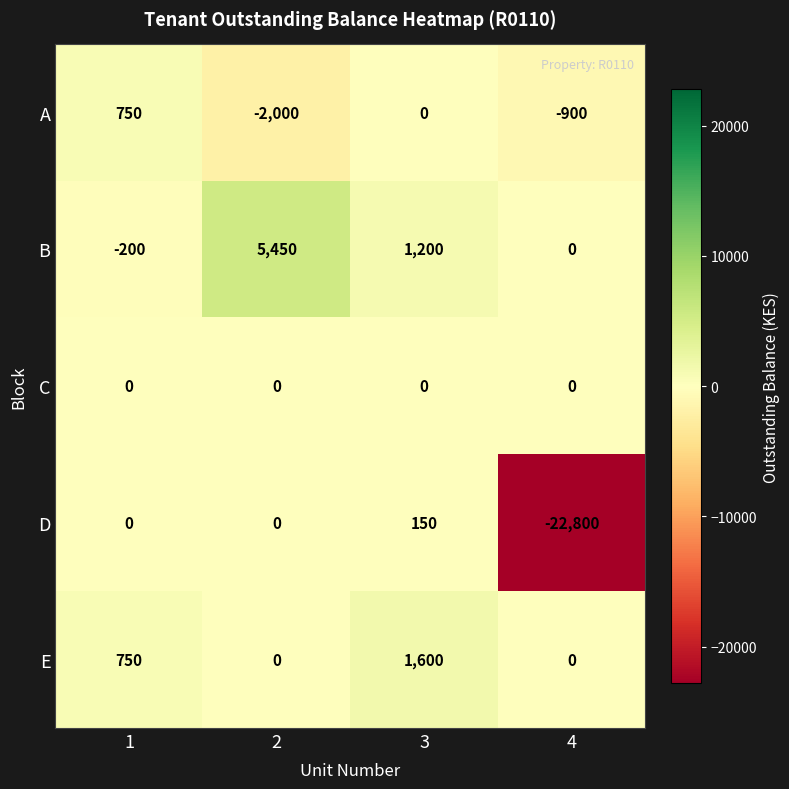

What is the difference between the highest and lowest values at 3?

1600